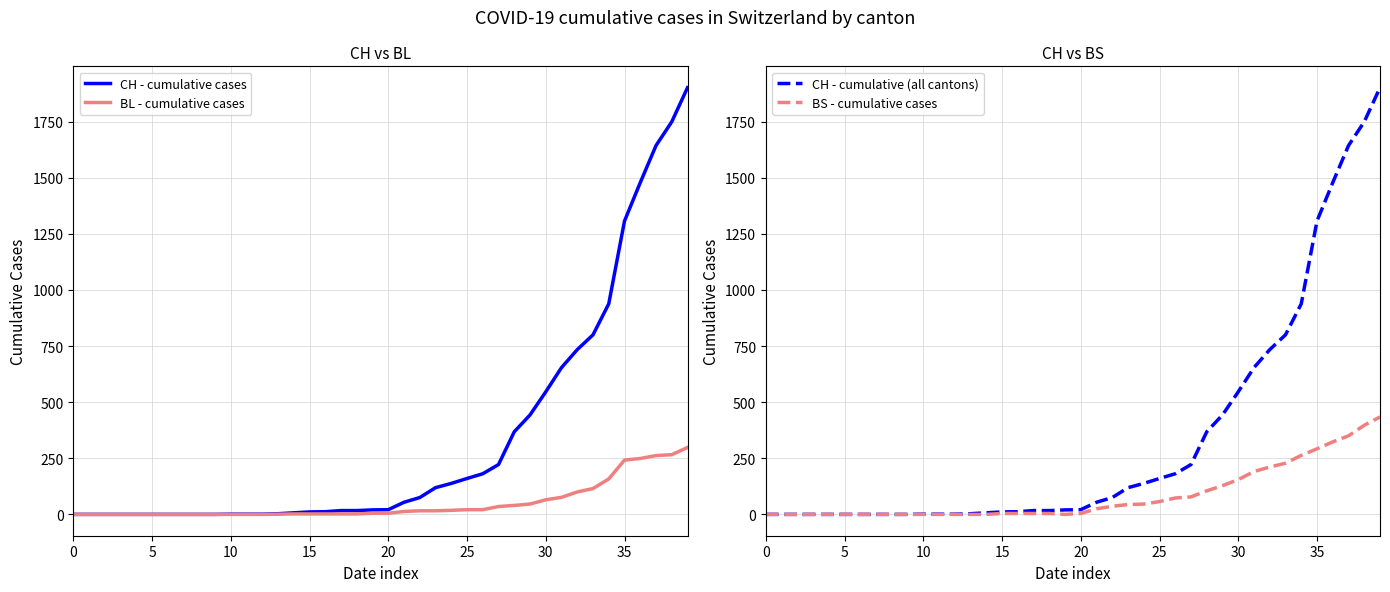

How many lines are shown in the chart?

4